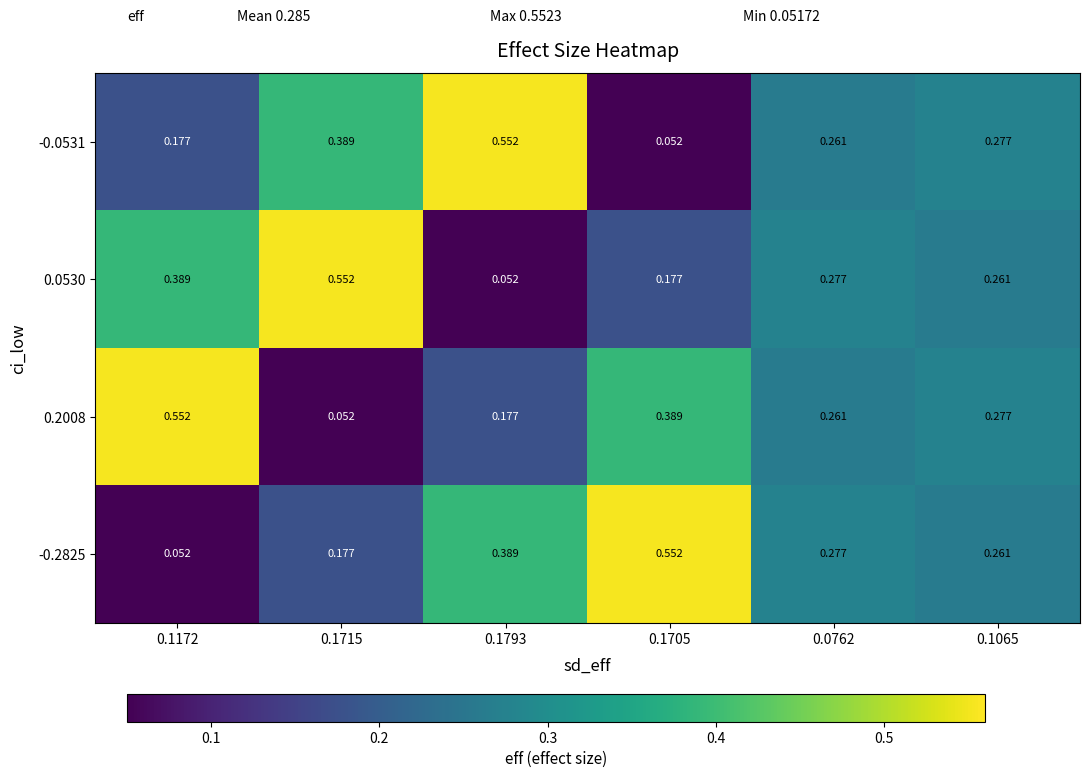

Between 0.1705 and 0.0762, which series saw the biggest shift?

-0.2825